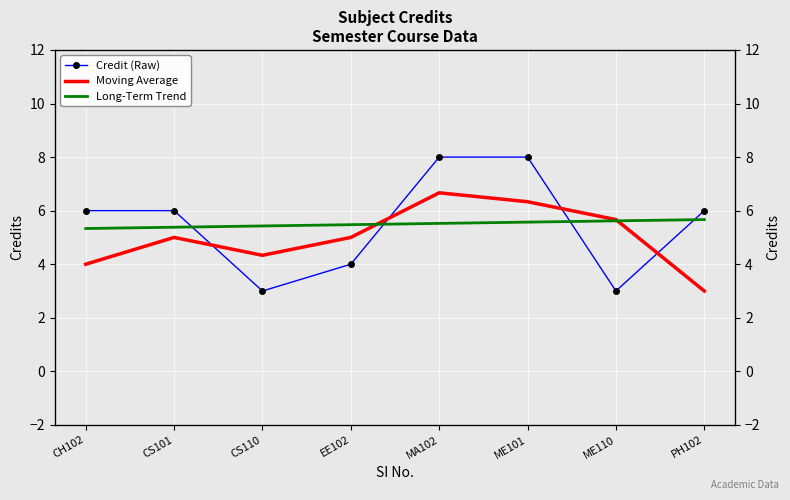

True or false: Credit (Raw) has more than 1 interior local peaks.

False